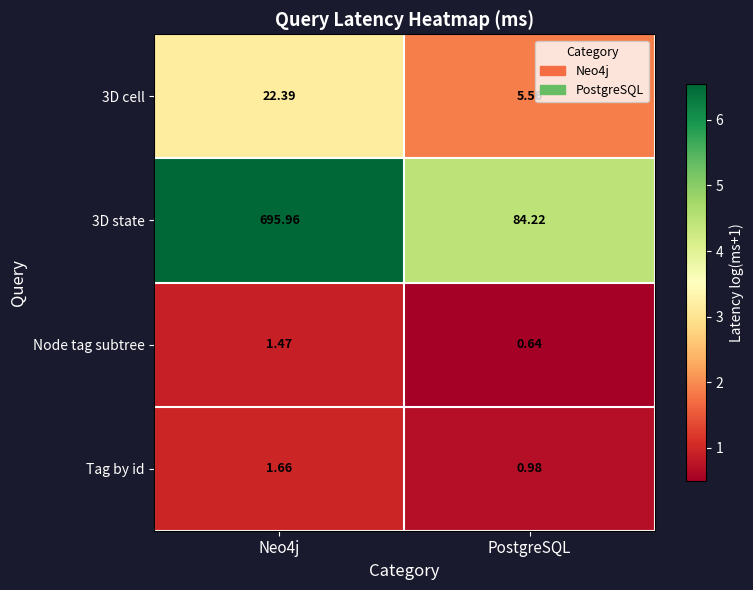

Which label corresponds to the smallest value in the chart?

PostgreSQL